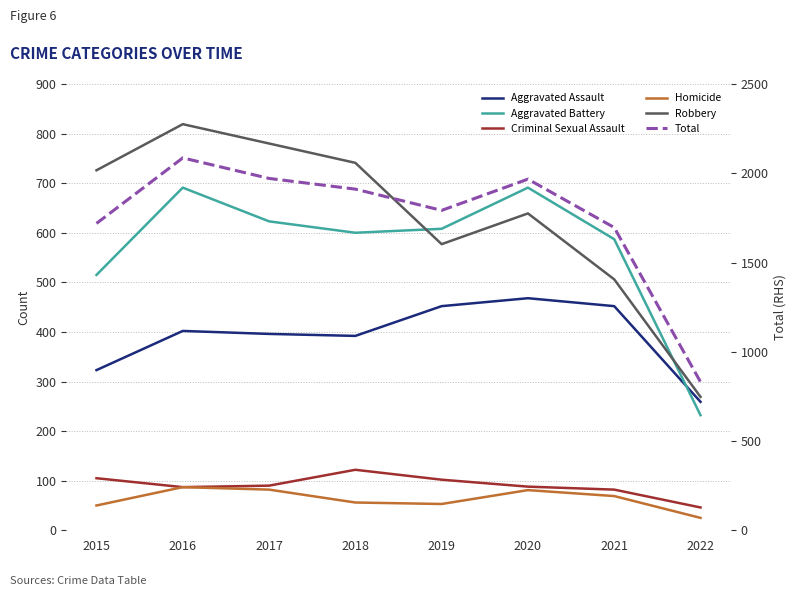

In Aggravated Assault, how many points are higher than both neighbors (excluding endpoints)?

2